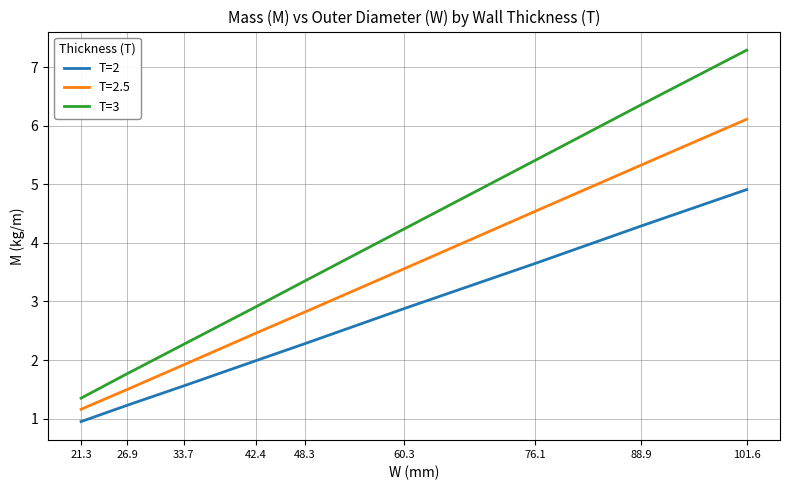

What position from the right is 60.3?

4